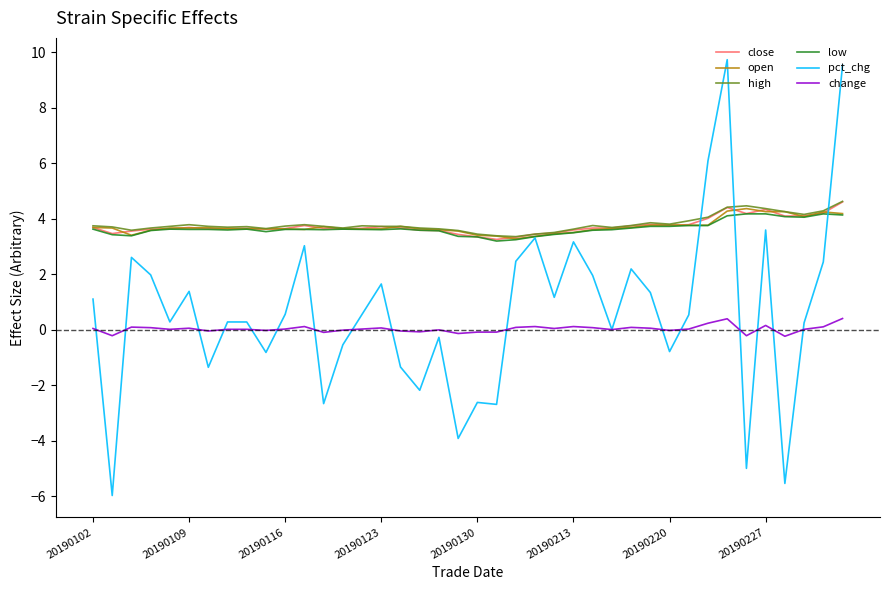

What is the lowest value of the low series?

3.2